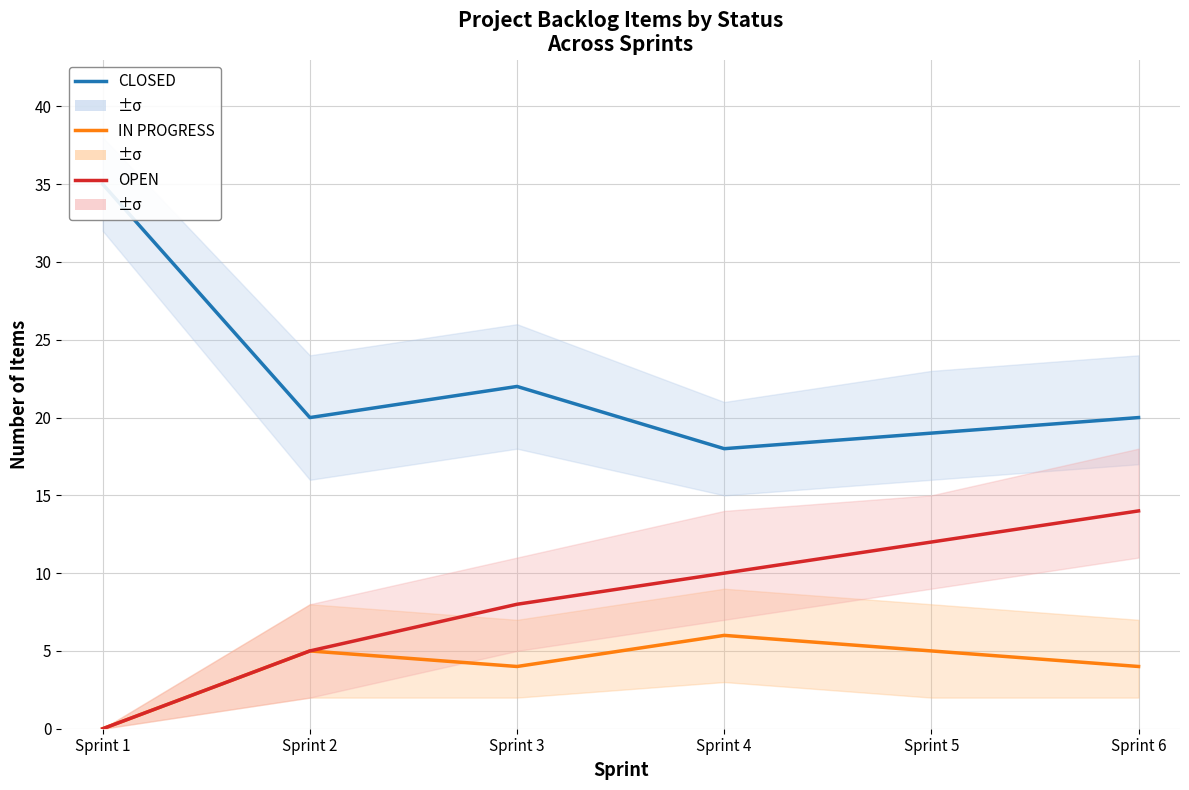

At Sprint 4, list the series in order from smallest to largest.

IN PROGRESS, OPEN, CLOSED